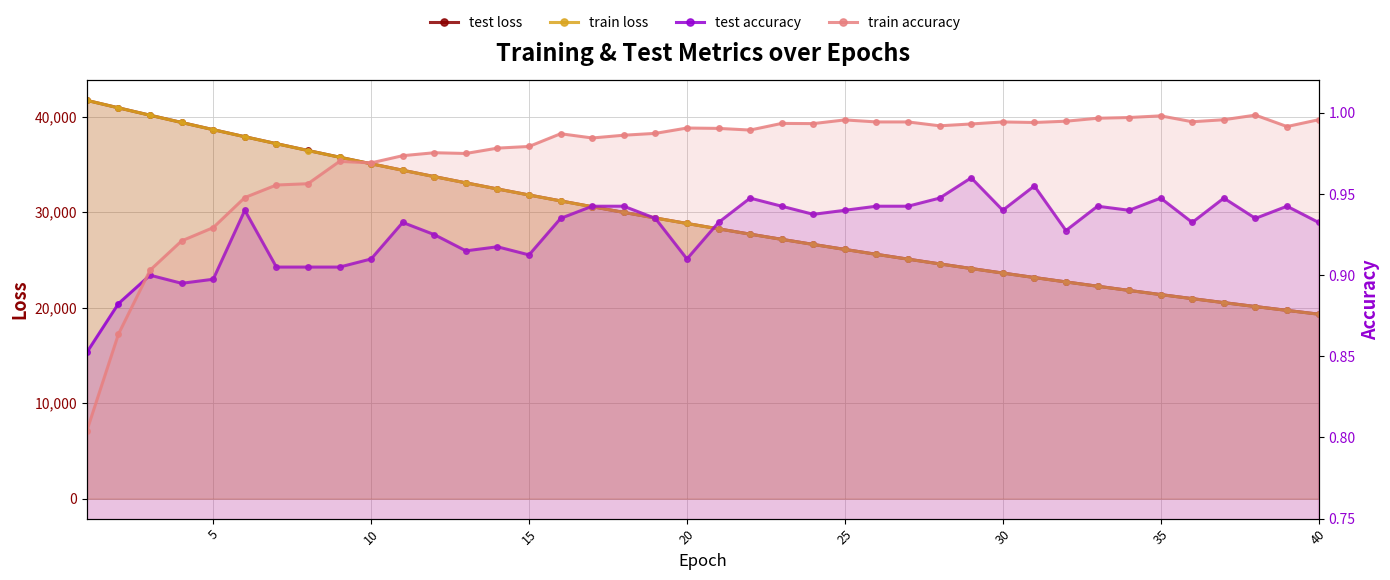

What are all the series names shown in the legend?

test loss, train loss, test accuracy, train accuracy